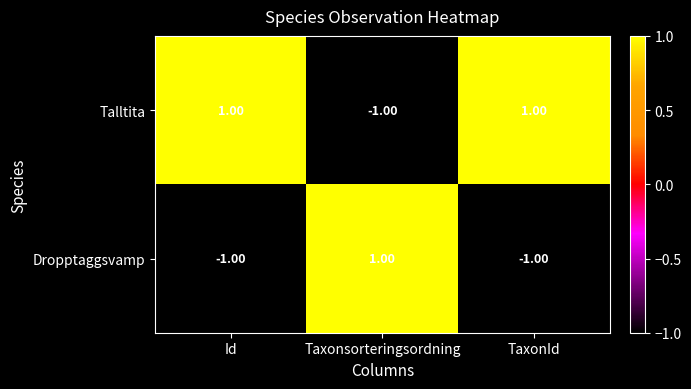

Rank the series by their average value, from highest to lowest.

Talltita, Dropptaggsvamp